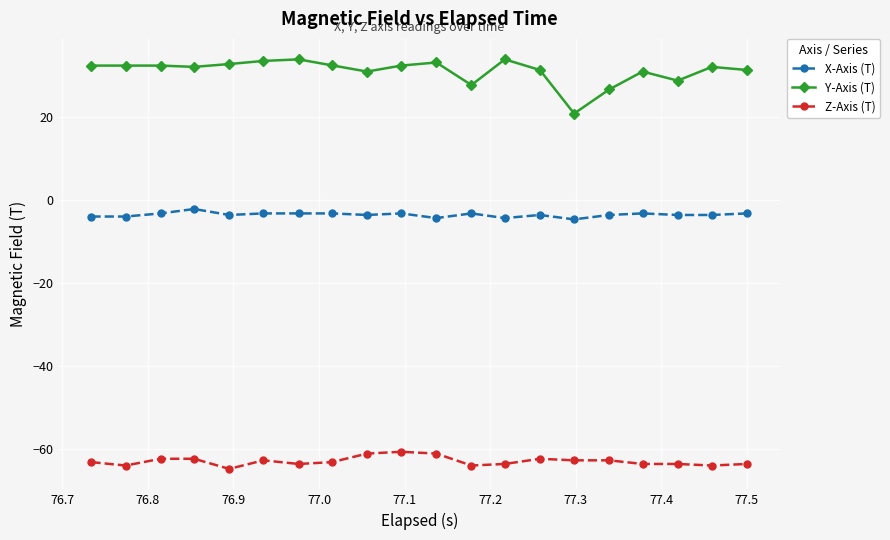

Which series has the widest spread of values?

Y-Axis (T)